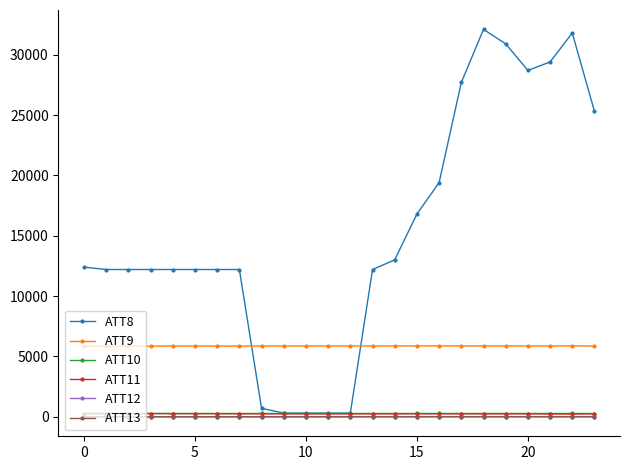

True or false: ATT11 and ATT9 intersect in this chart.

False